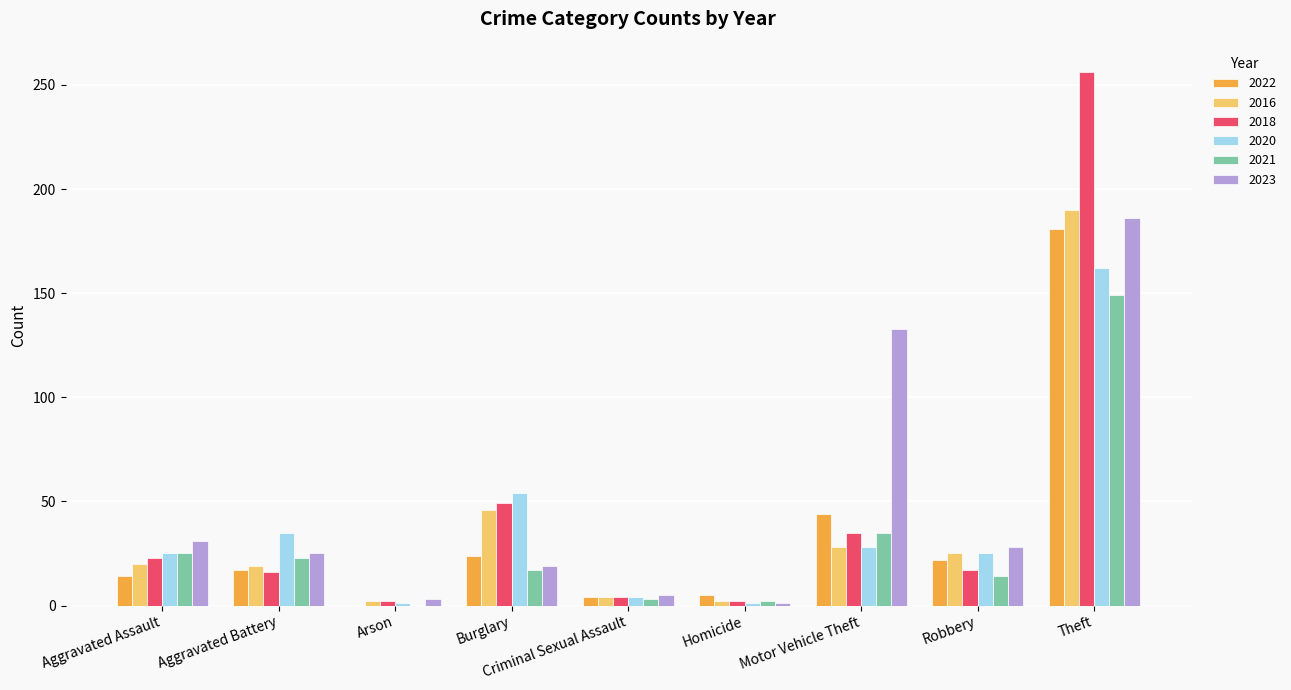

What are all the series names shown in the legend?

2022, 2016, 2018, 2020, 2021, 2023